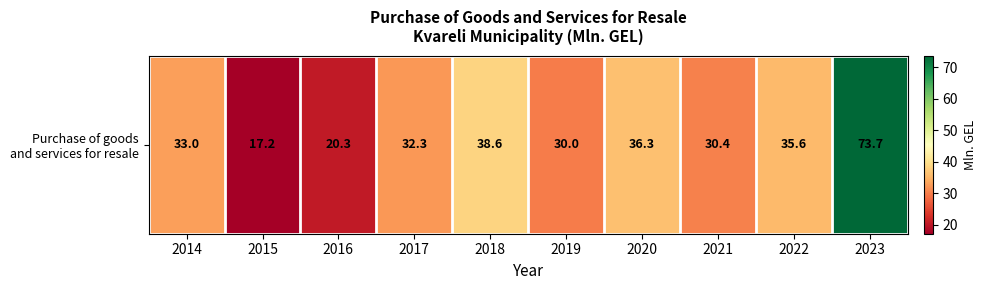

Which label corresponds to the largest value in the chart?

2023